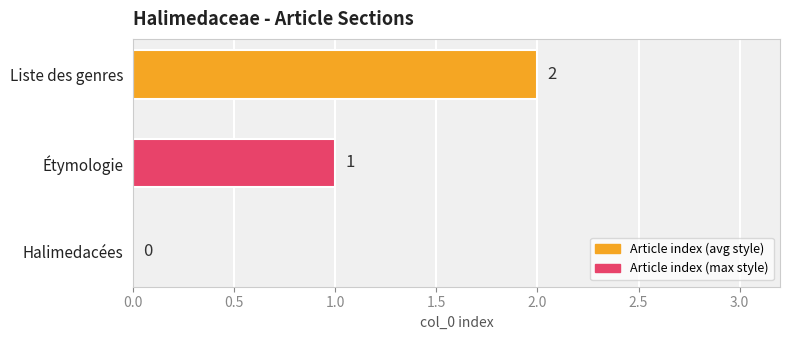

Are the bars horizontal?

Yes